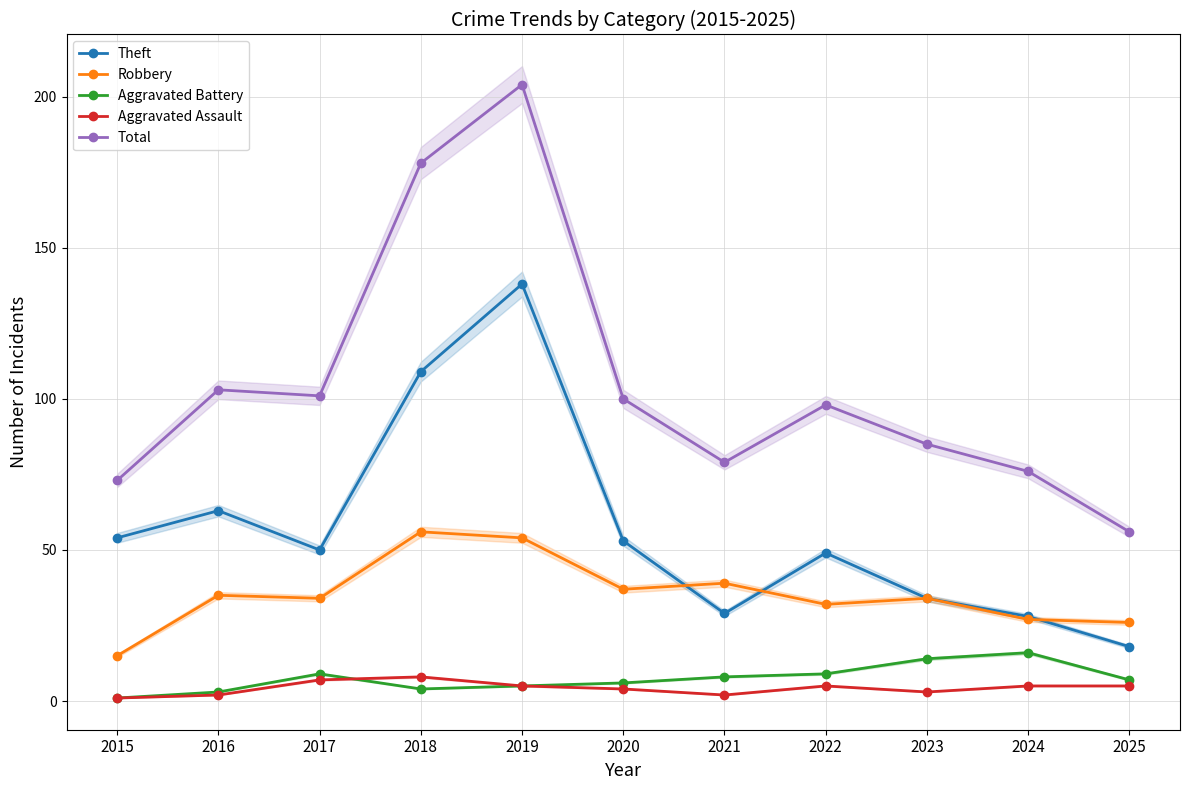

What is the value of the Aggravated Assault point at the 10th from the left?

5